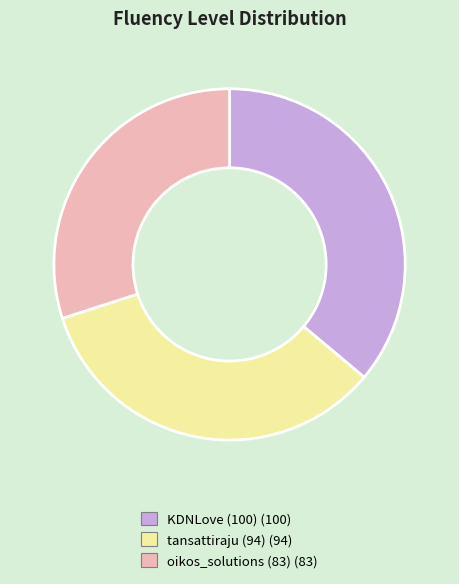

Does any single category account for the majority?

No